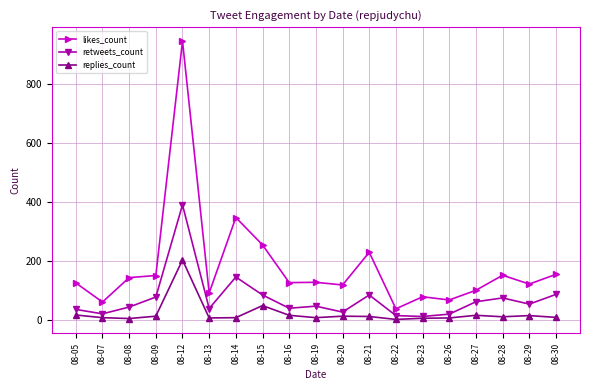

What is the average value of the likes_count series?

180